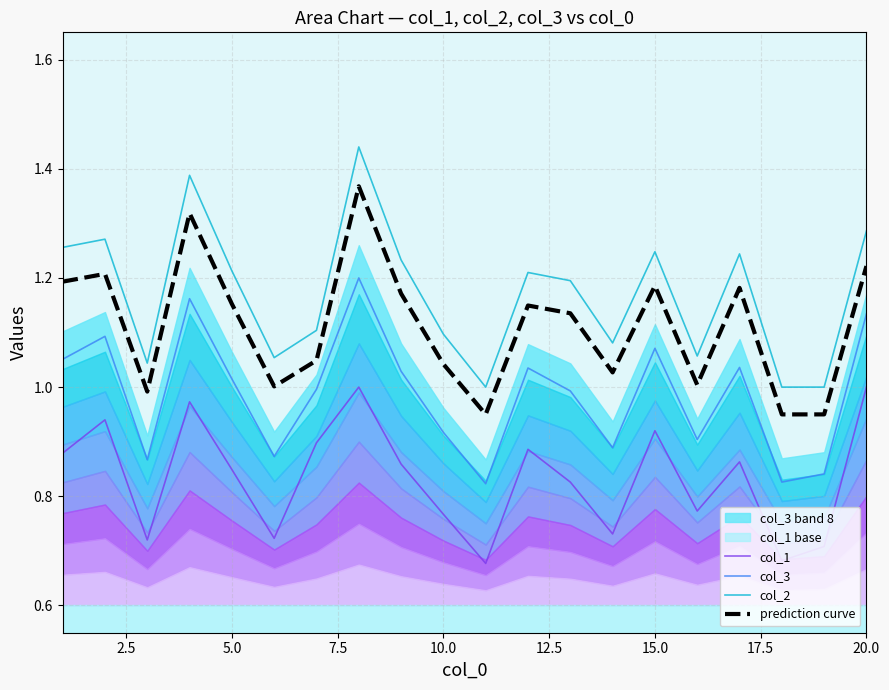

What is the highest value of the col_1 series?

1.0